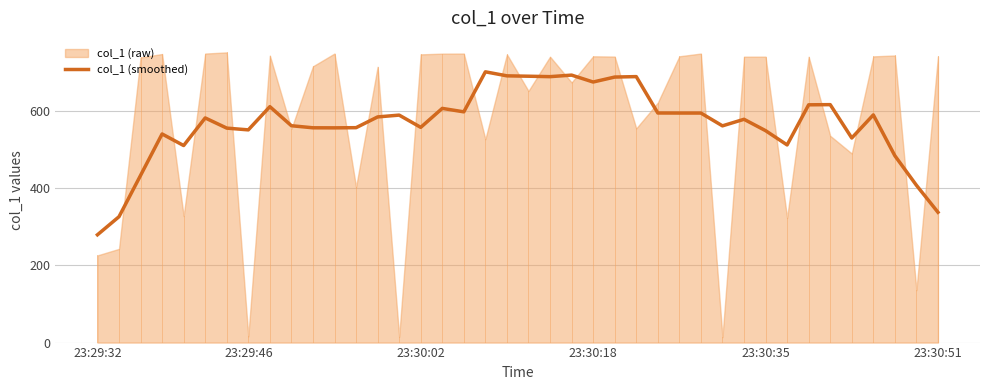

How many lines are shown in the chart?

1